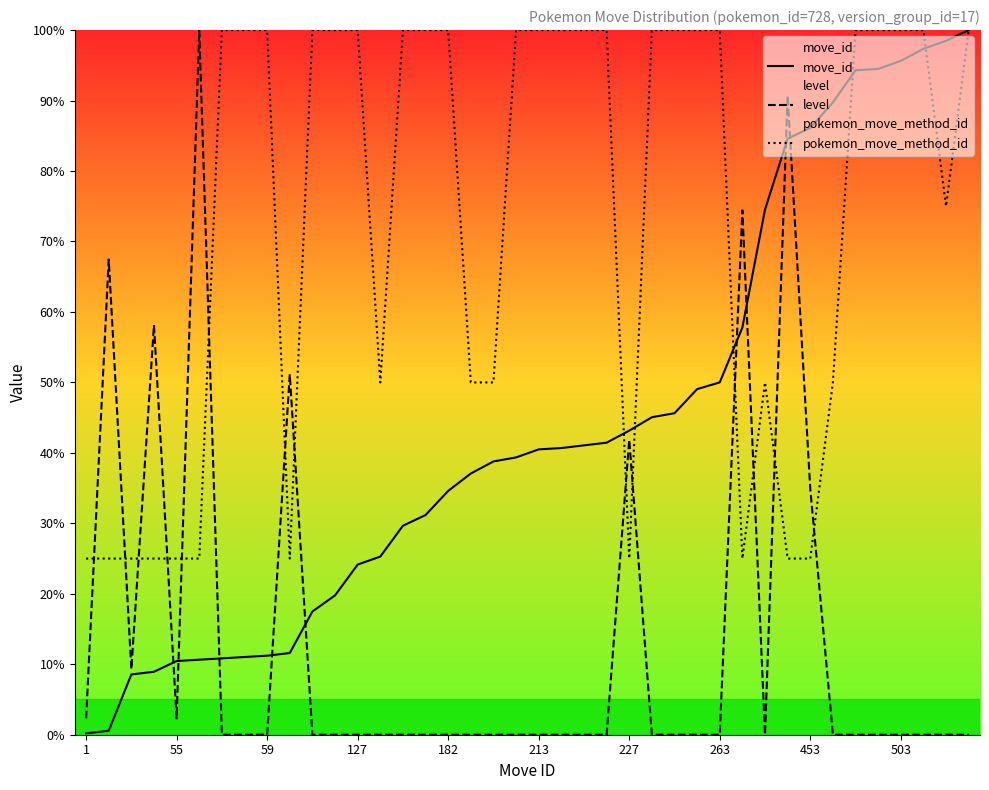

How many interior local valleys does the level series have?

3